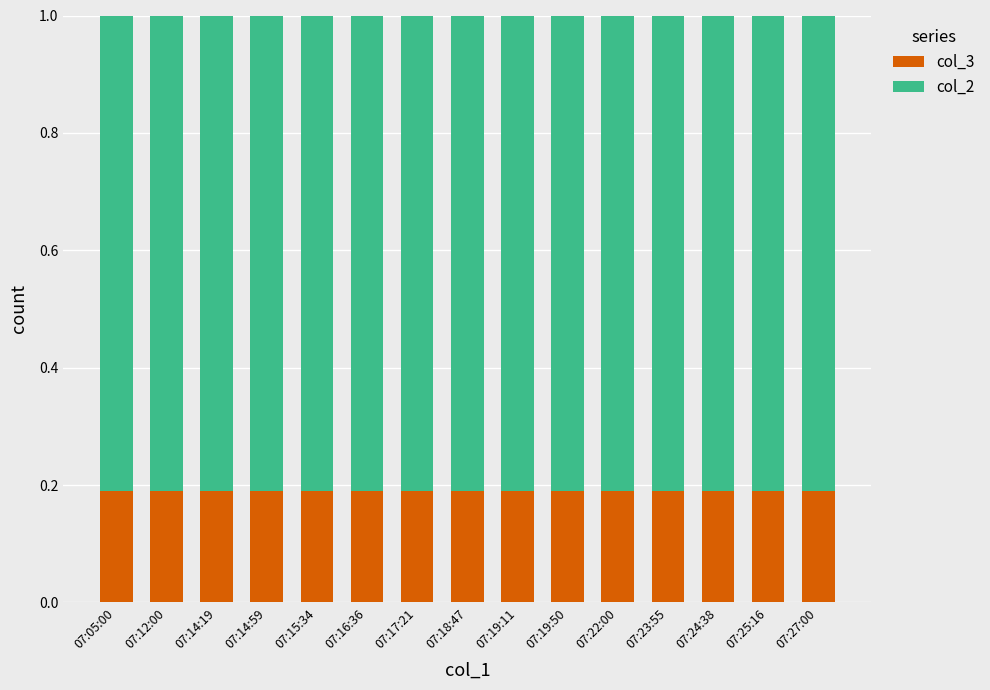

What is the total value across all series at 07:18:47?

1.0